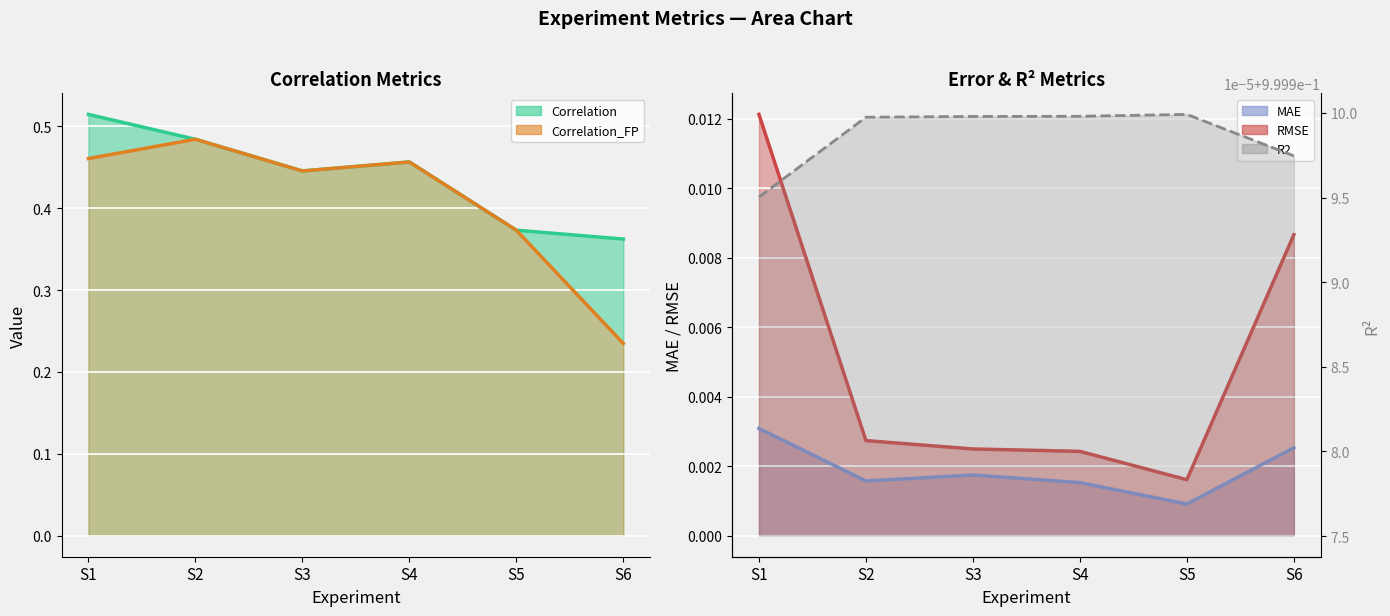

What is the greatest value displayed?

1.0